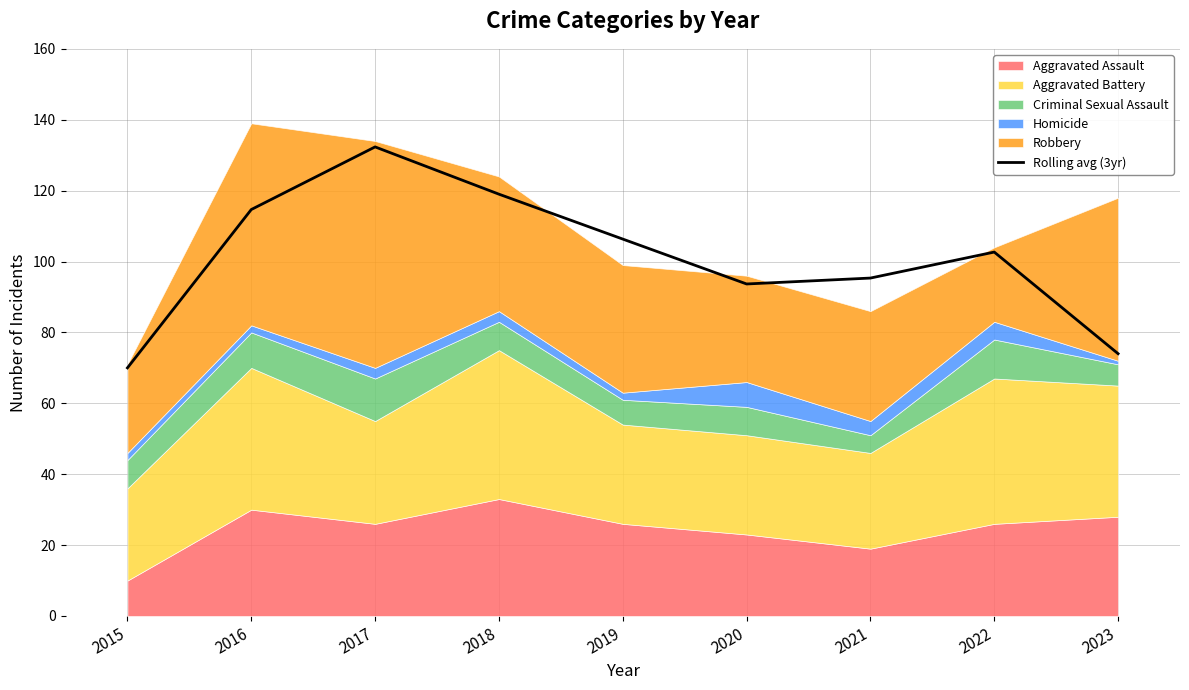

What is the value of the 5th point from the left?

106.3